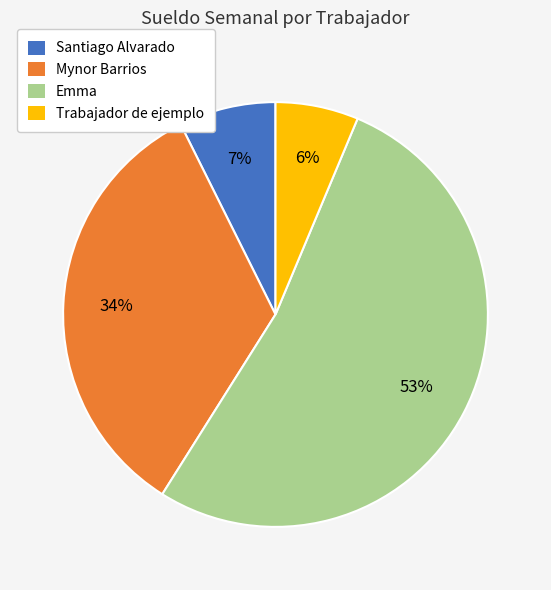

To the nearest percent, what percentage of the pie is Trabajador de ejemplo?

6%